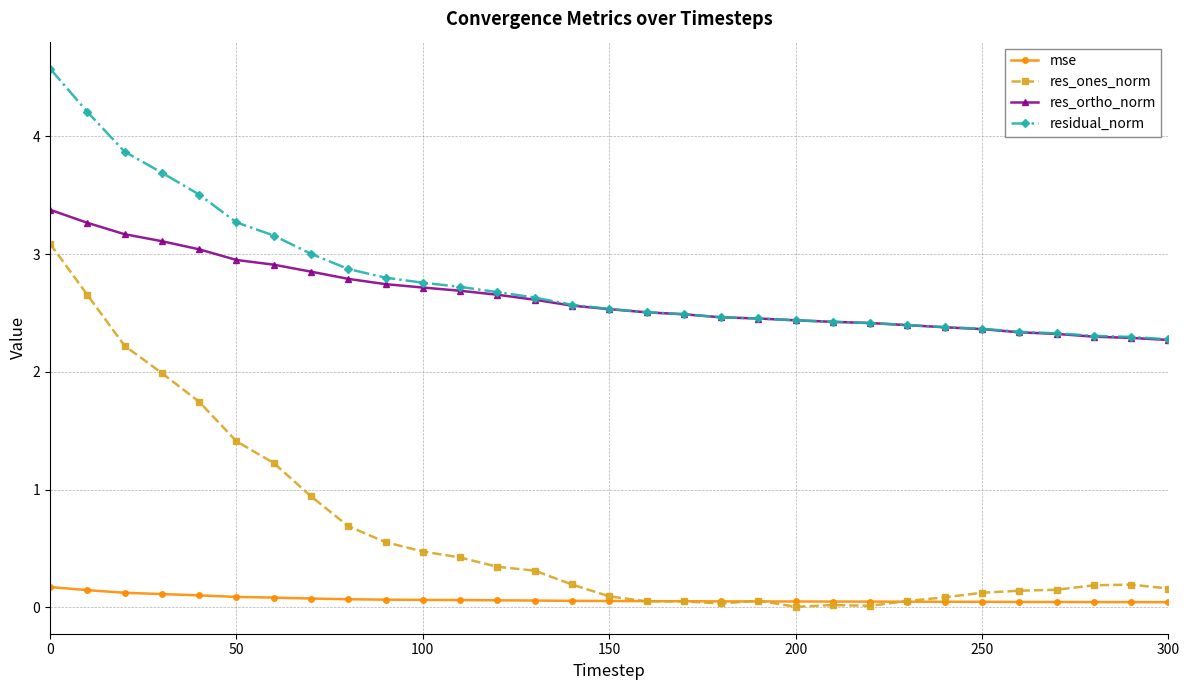

What are all the series names shown in the legend?

mse, res_ones_norm, res_ortho_norm, residual_norm